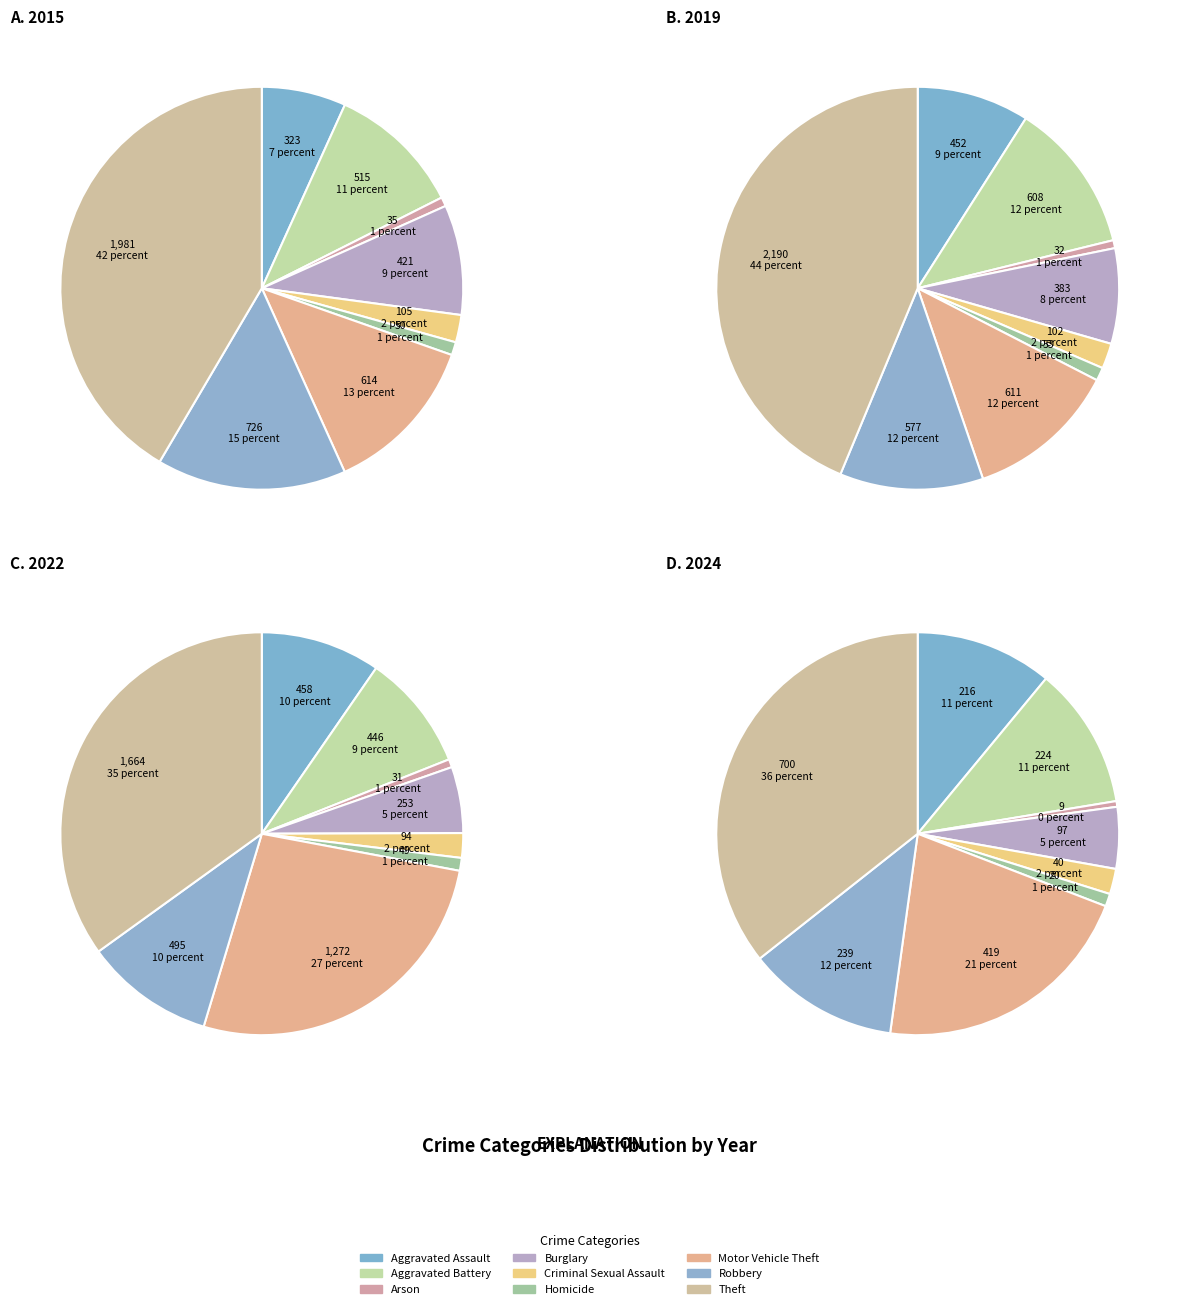

Combined, do Theft and Arson account for over 50%?

No